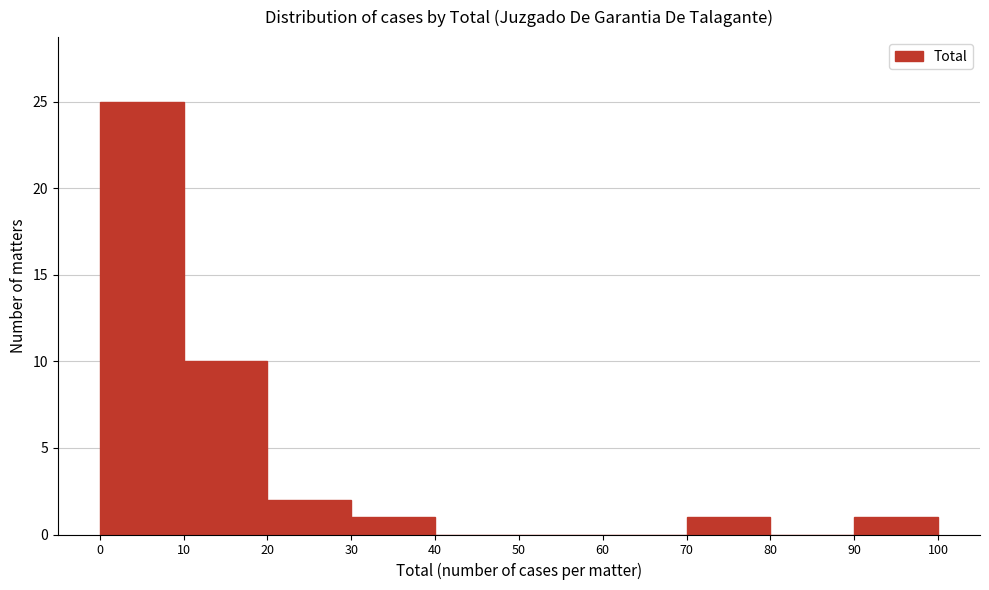

Over which range of the x-axis is the bar tallest?

0 to 10